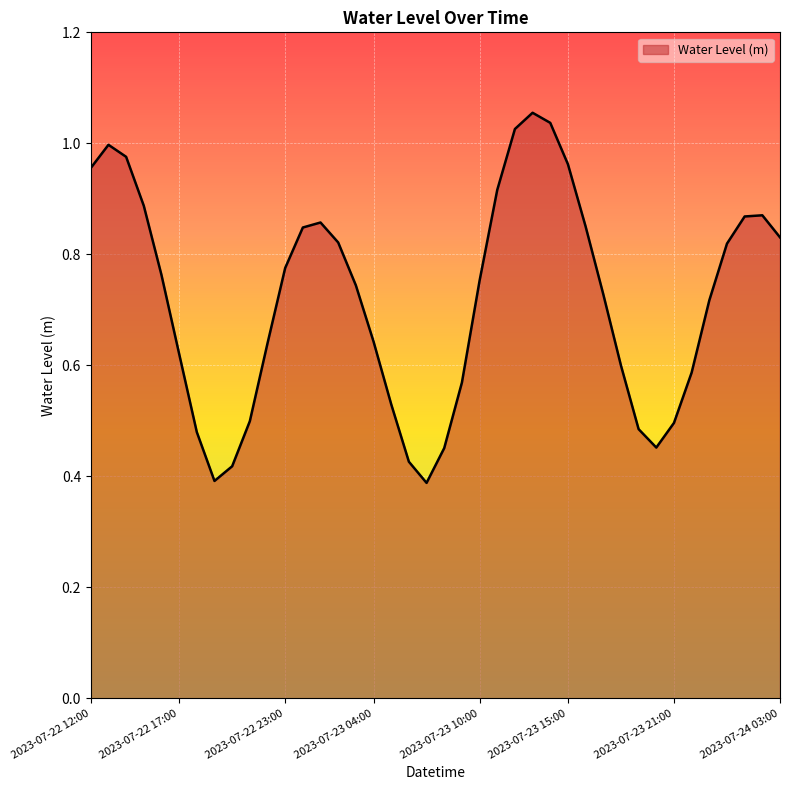

Does the chart display data point markers on the line(s)?

No